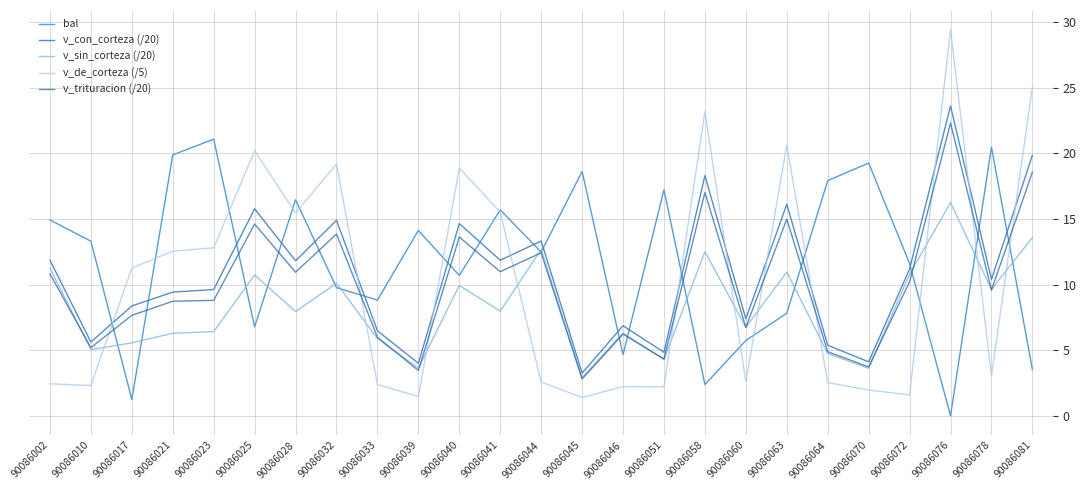

Is it true that v_sin_corteza (/20) equals 2.5 at 90086064?

False